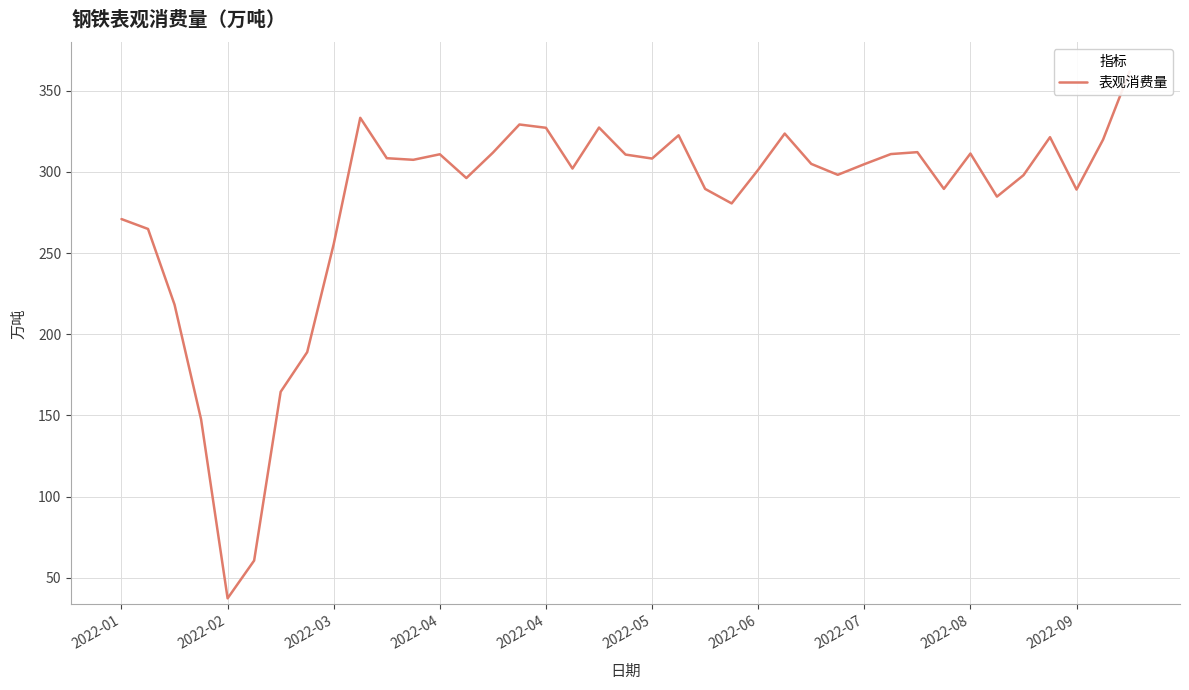

What is the value of the 18th point from the left?

302.0